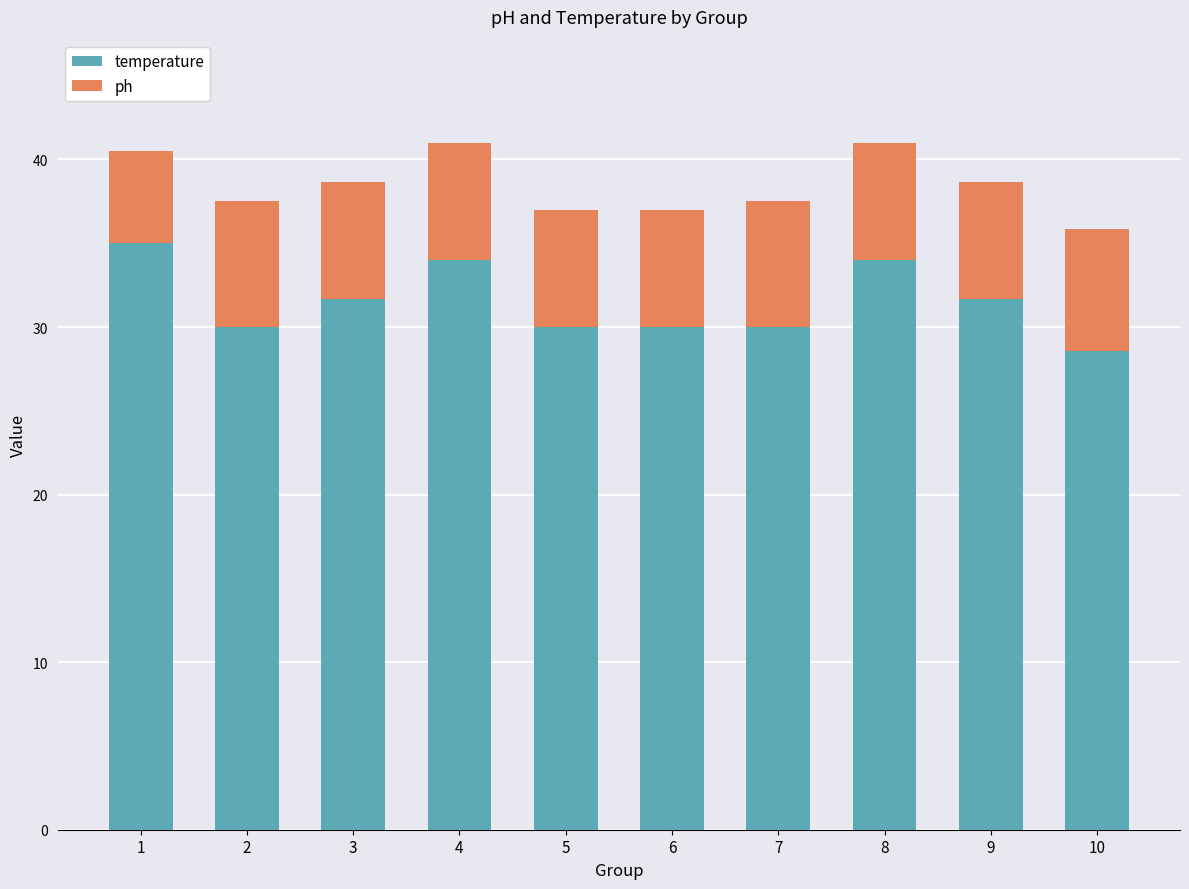

Reading left to right, transcribe the values for temperature.

1=35.0	2=30.0	3=31.7	4=34.0	5=30.0	6=30.0	7=30.0	8=34.0	9=31.7	10=28.6